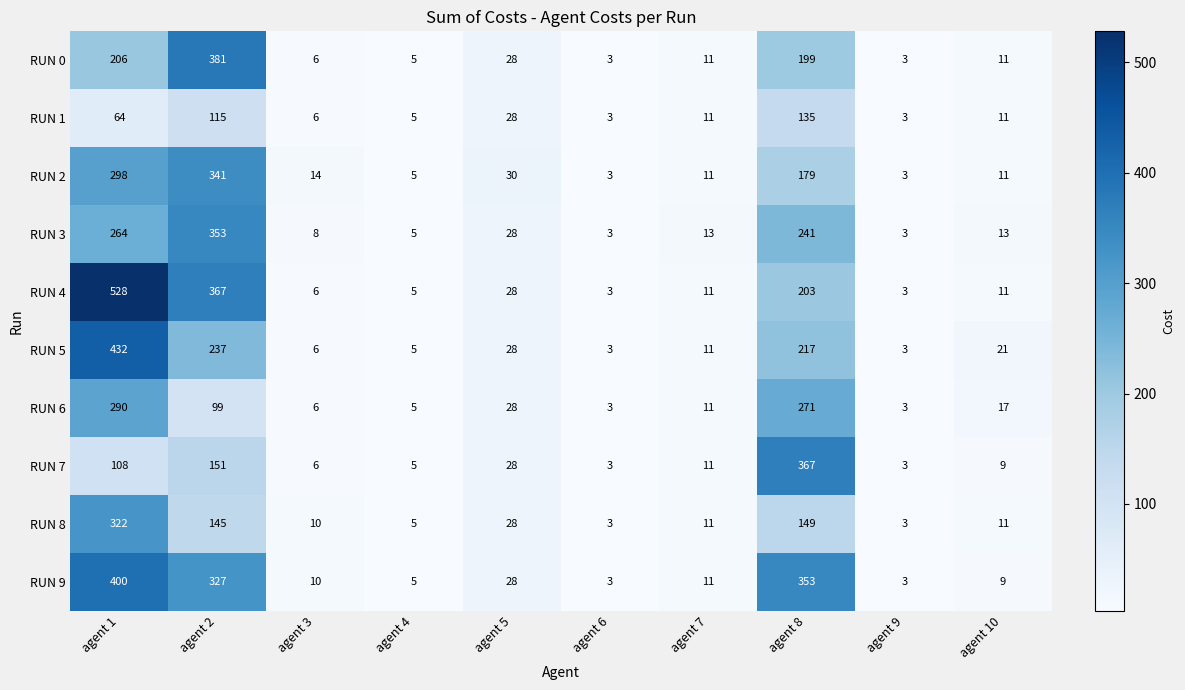

What is the difference between the maximum and minimum values in the RUN 9 series?

397